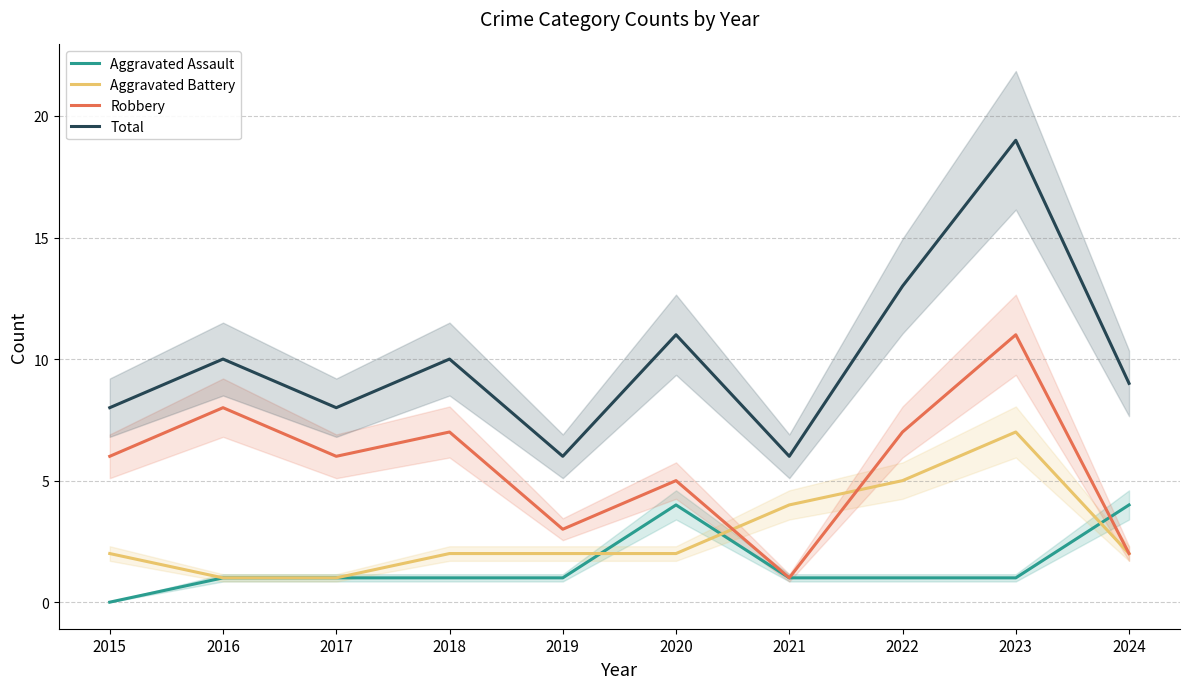

How many data points does each series have?

10